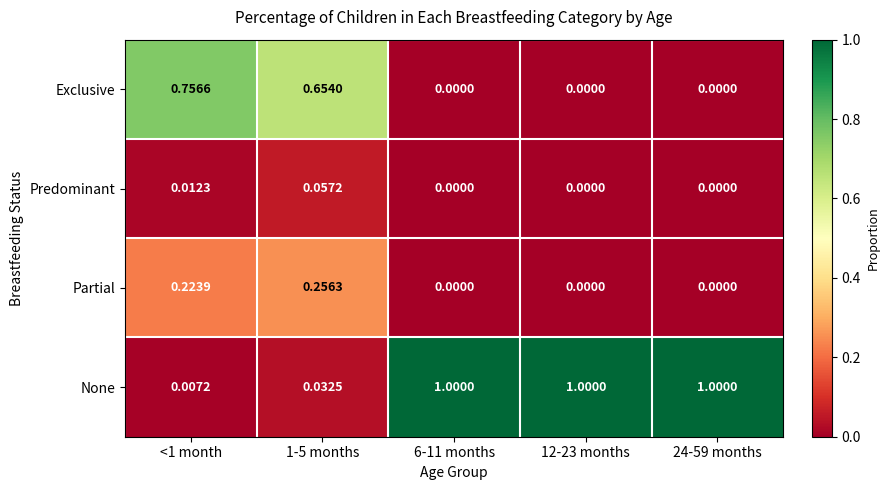

Which series changed the most between 1-5 months and 12-23 months?

None